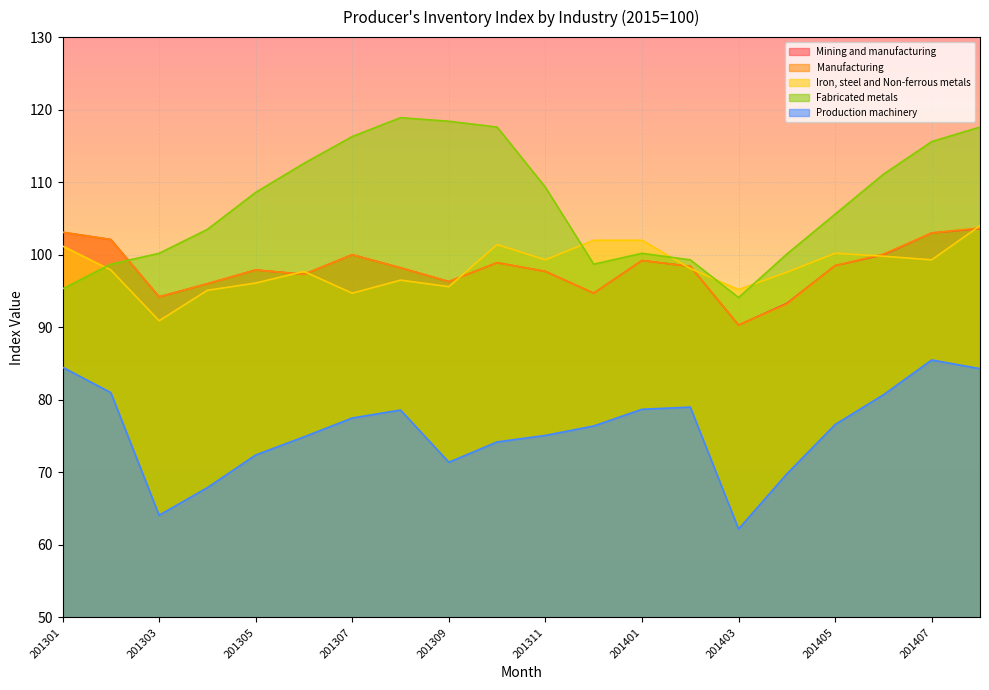

True or false: Fabricated metals has a value of 95.3 at 201301.

True